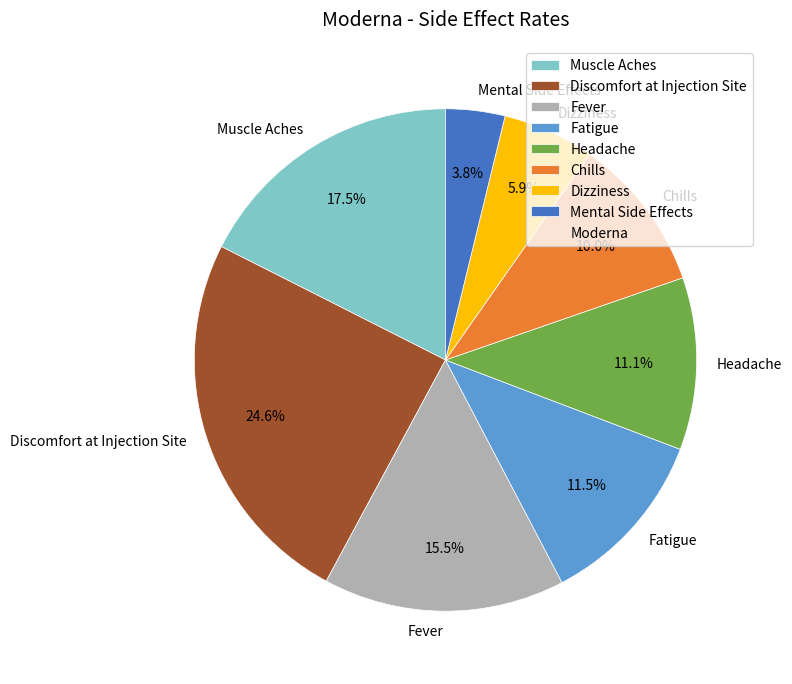

Which category has the smallest portion of the pie?

Mental Side Effects